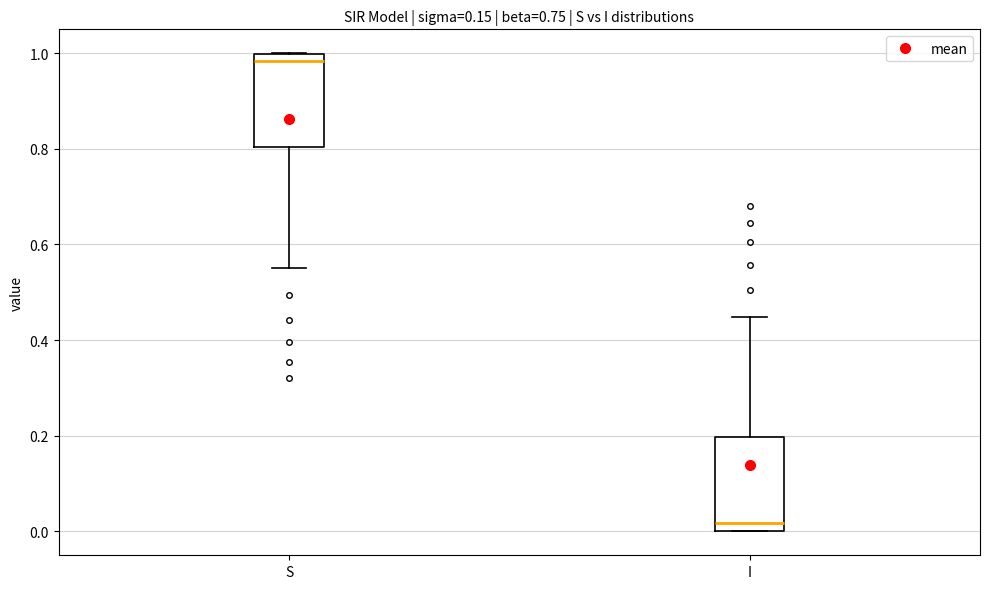

Reading left to right, transcribe this box plot: for each box, give where its median line is, the range the box spans, and where its two whiskers end, as read against the y-axis. The values are not printed on the chart, so give them approximately, as read against the axis.

S: median 0.98, box 0.80 to 1.00, whiskers 0.56 to 1.00
I: median 0.02, box 0.00 to 0.20, whiskers 0.00 to 0.44